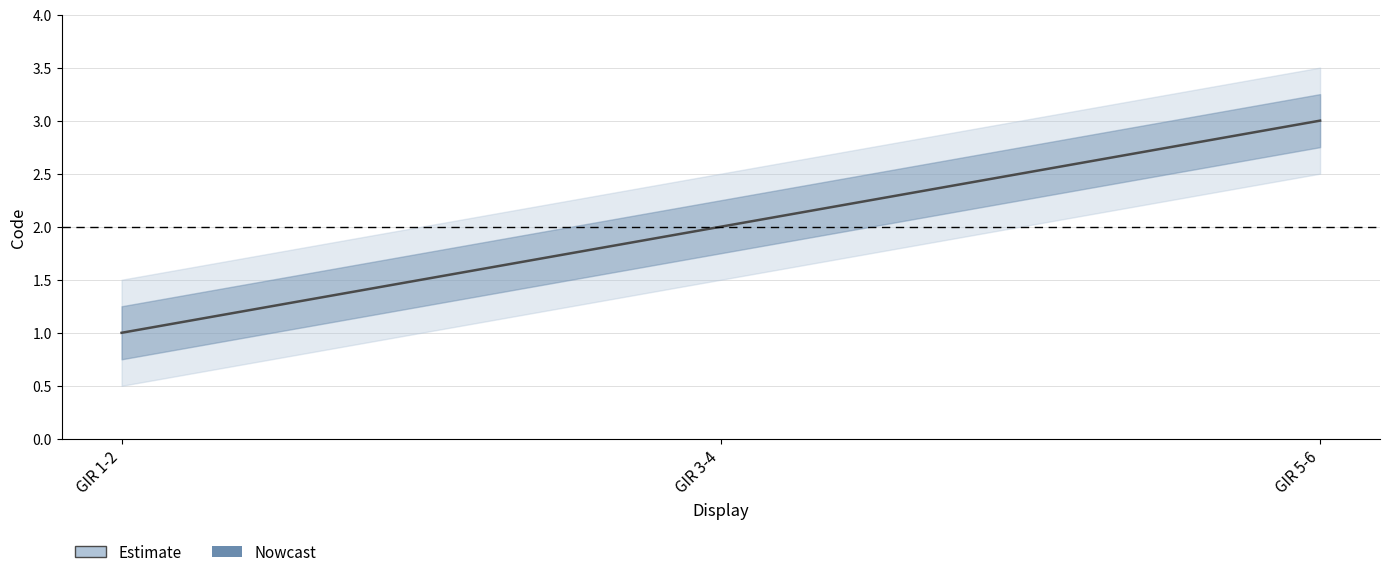

Rank the categories by value from highest to lowest.

GIR 5-6, GIR 3-4, GIR 1-2